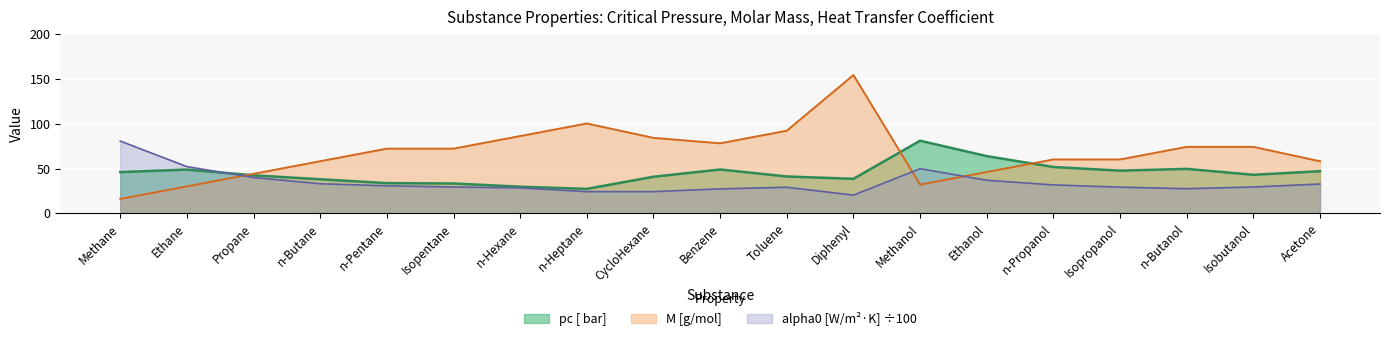

Reading left to right, extract all data points from this chart.

pc [ bar]: 46.0	48.8	42.4	38.0	33.7	33.3	29.7	27.3	40.8	48.9	41.1	38.5	81.0	63.8	51.7	47.6	49.6	43.0	47.0
M [g/mol]: 16.0	30.1	44.1	58.1	72.2	72.2	86.2	100.2	84.2	78.1	92.1	154.2	32.0	46.1	60.1	60.1	74.1	74.1	58.1
alpha0 [W/m^2*K] (normalized): 80.6	52.1	40.0	33.0	30.7	29.4	28.4	24.2	24.2	27.3	29.1	20.3	49.8	36.9	31.7	29.2	27.5	29.4	32.7